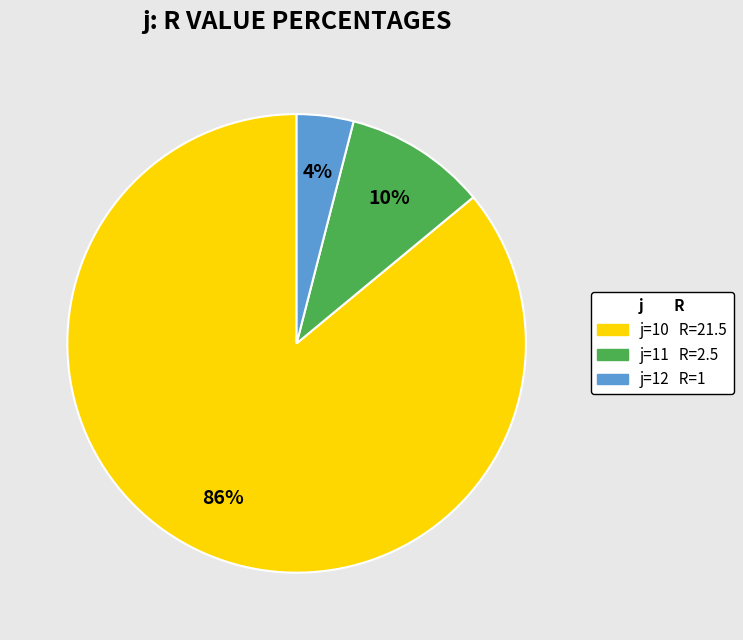

To the nearest percent, what is the difference between the largest and smallest slice percentages?

82%